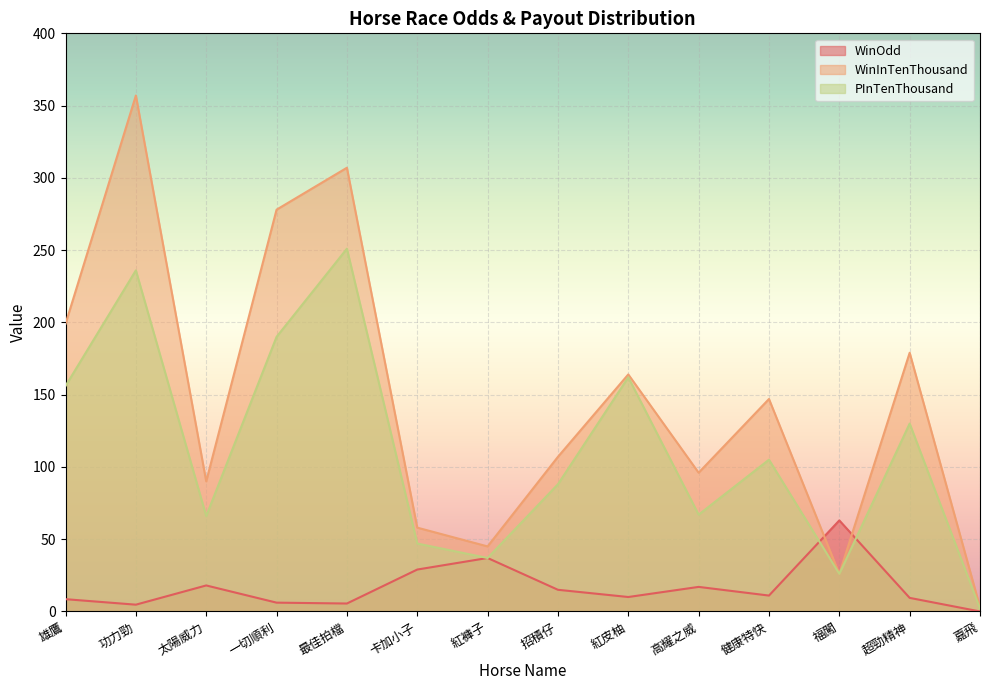

Where is the first local maximum for PInTenThousand?

功力勁